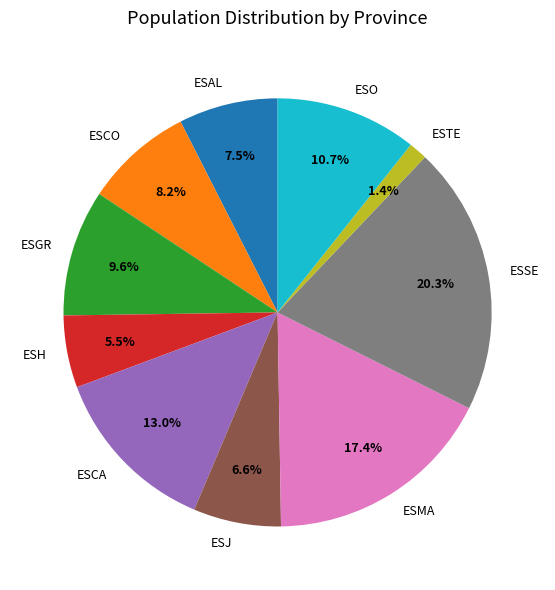

Which has a higher value, ESAL or ESO?

ESO